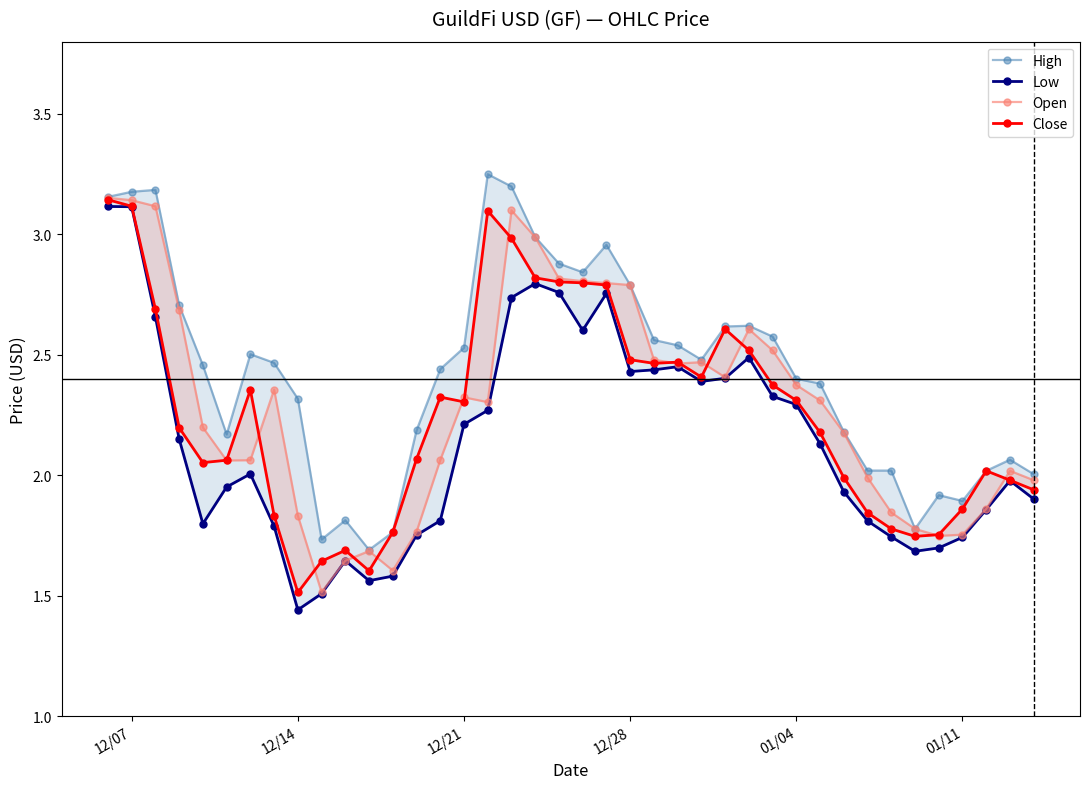

At which category is the sum across all series the highest?

12/07